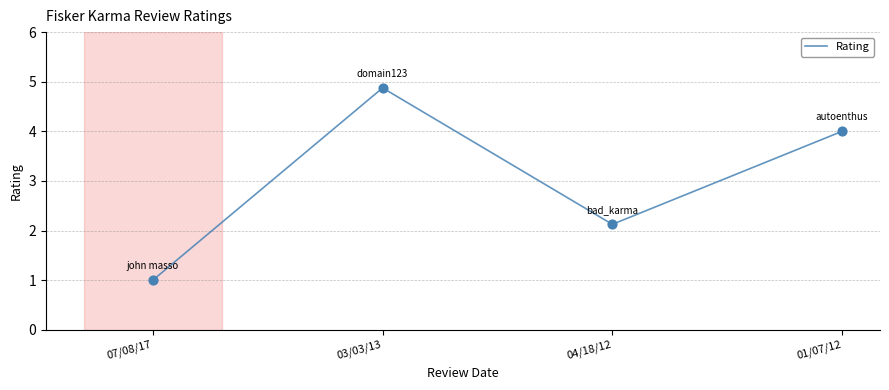

Which has a higher value, 03/03/13 or 04/18/12?

03/03/13